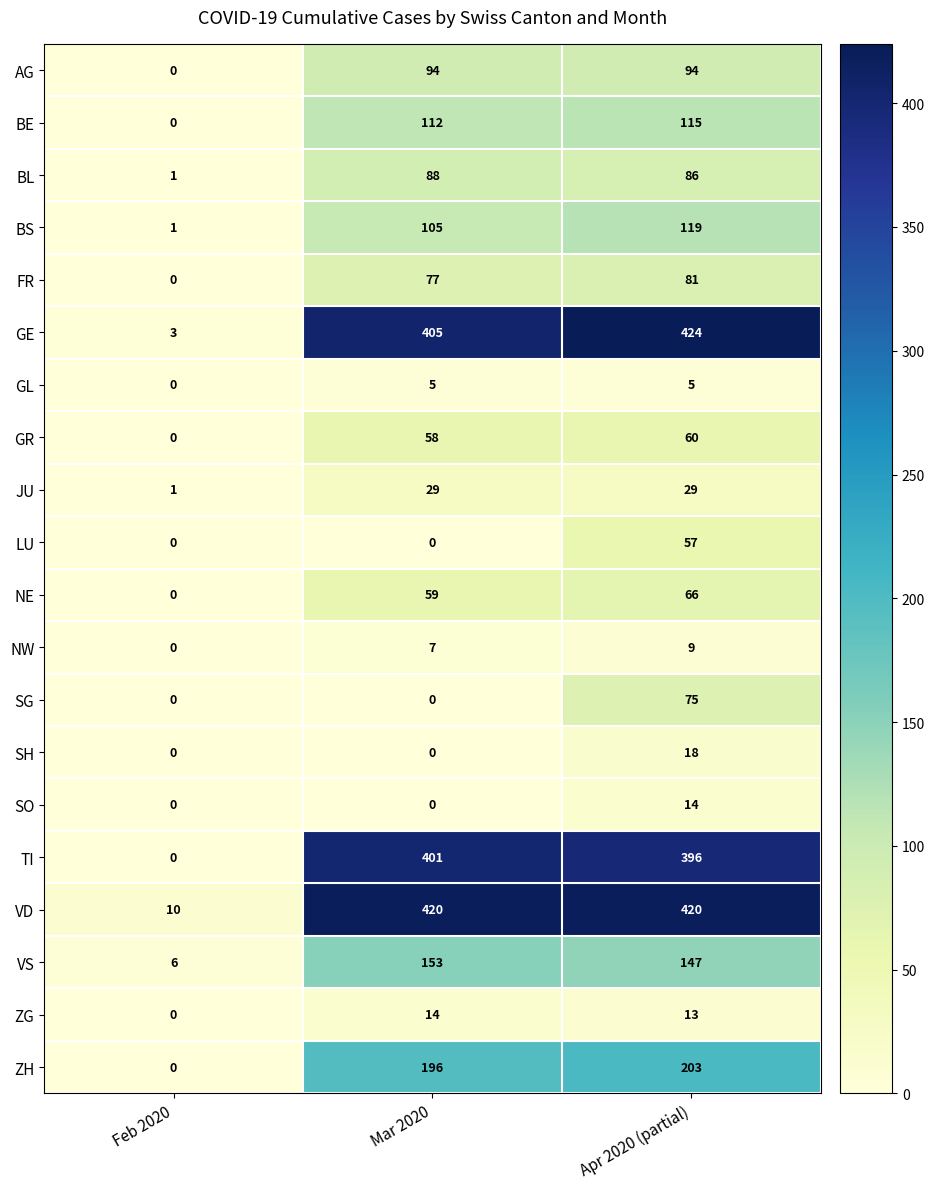

Which series changed the most between Feb 2020 and Mar 2020?

VD